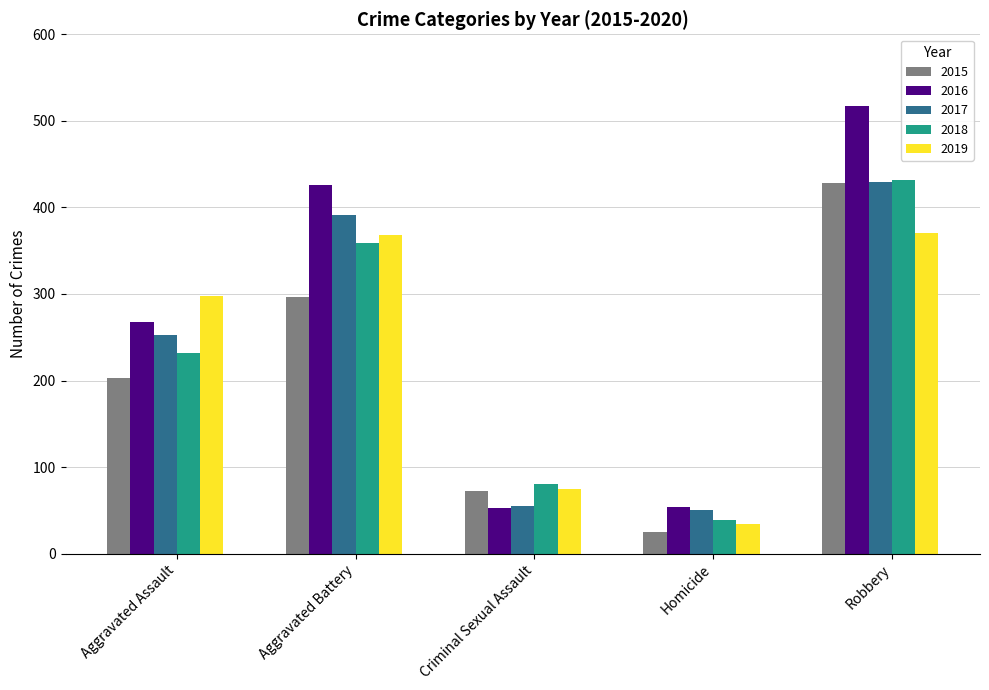

List the labels in order of 2015 value, largest first.

Robbery, Aggravated Battery, Aggravated Assault, Criminal Sexual Assault, Homicide